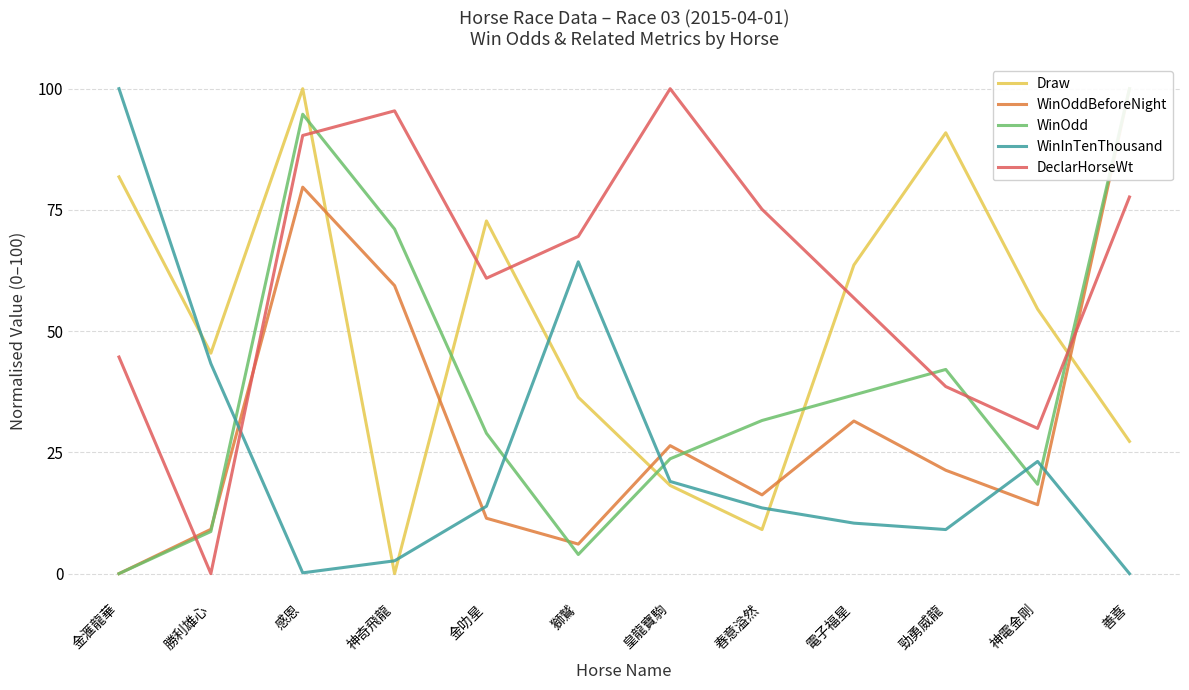

After their last crossing, which series has the higher values: WinOdd or DeclarHorseWt?

WinOdd